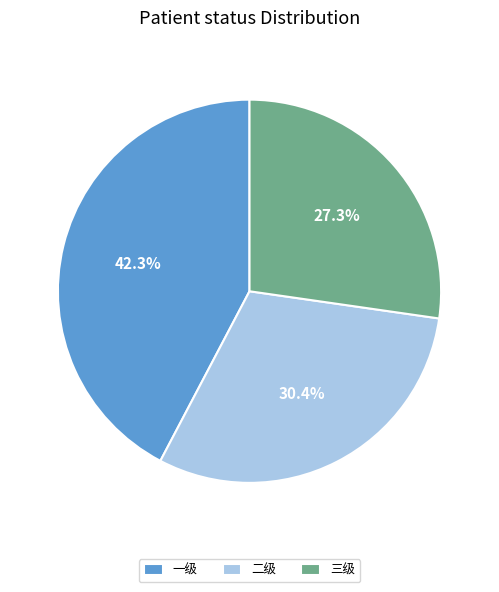

Does 二级 account for over 50% of the chart?

No